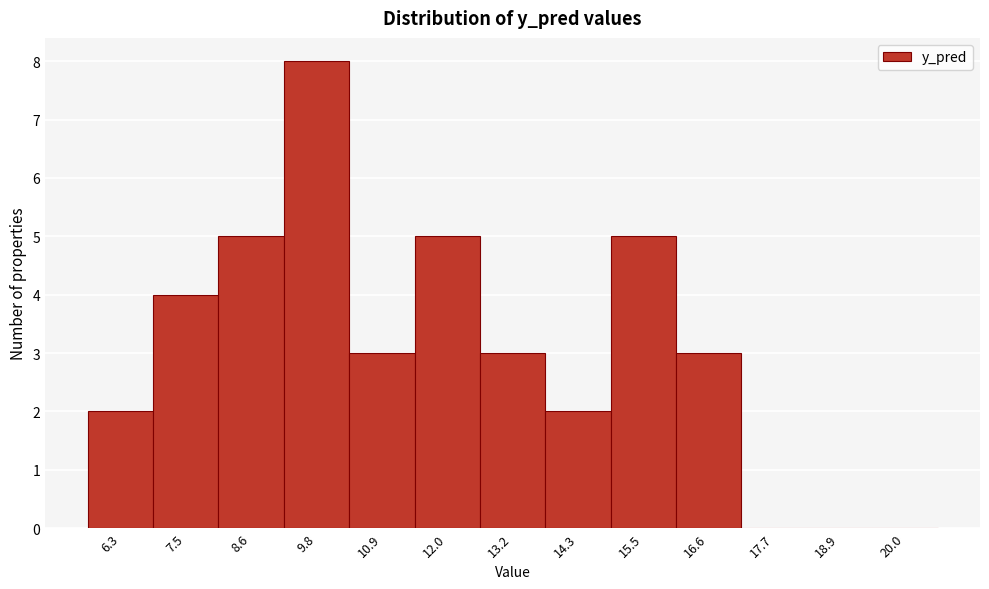

Reading left to right, list all the values displayed in this chart.

6.3=2	7.5=4	8.6=5	9.8=8	10.9=3	12.0=5	13.2=3	14.3=2	15.5=5	16.6=3	17.7=0	18.9=0	20.0=0